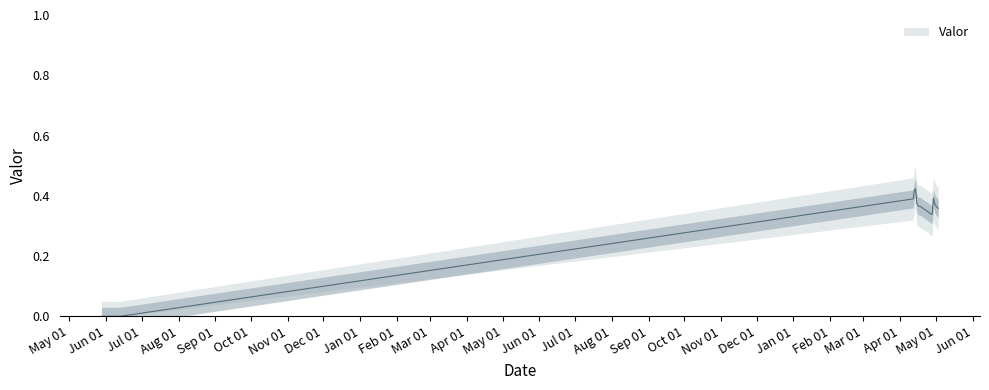

What position from the left is 2018-04-17?

11